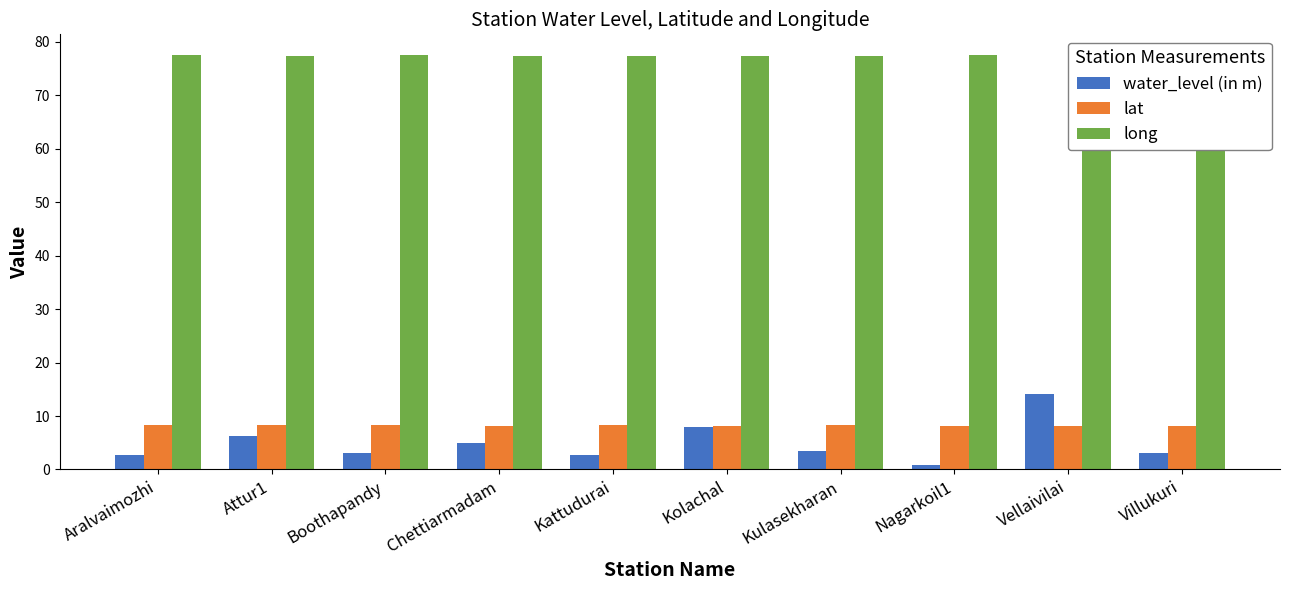

How many values in the water_level (in m) series exceed 3?

7